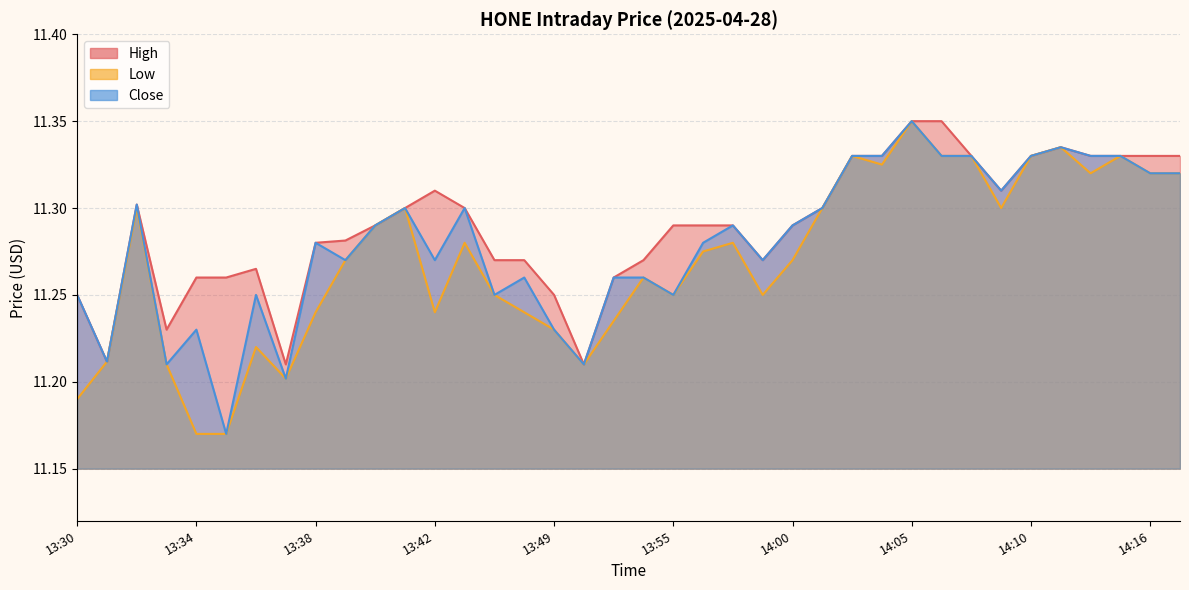

At how many categories does at least one series exceed 11?

38